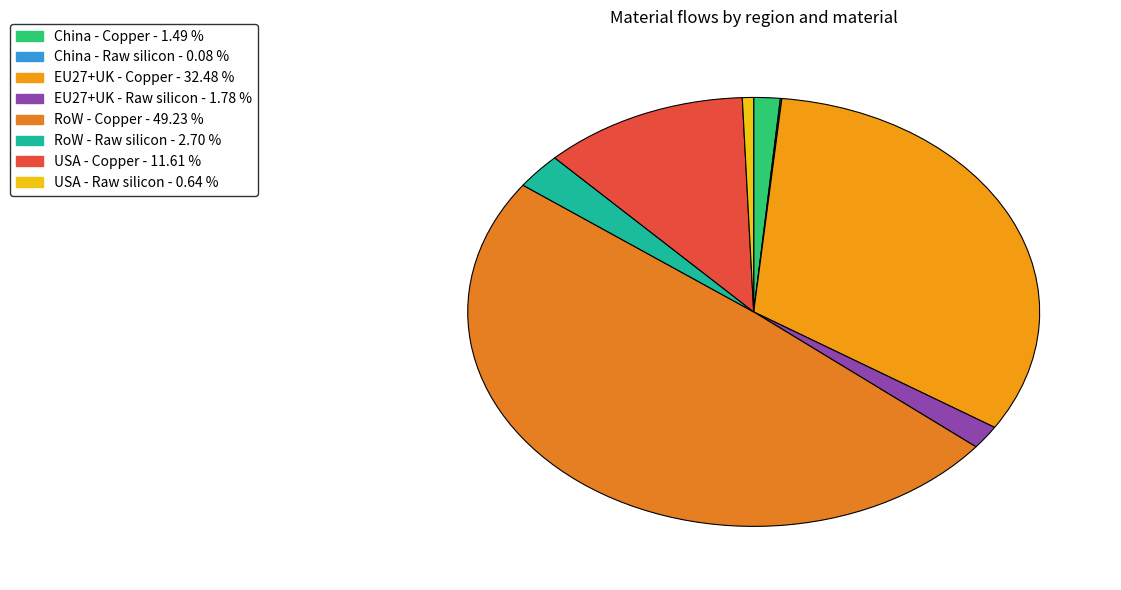

Which category has the biggest portion of the pie?

RoW - Copper